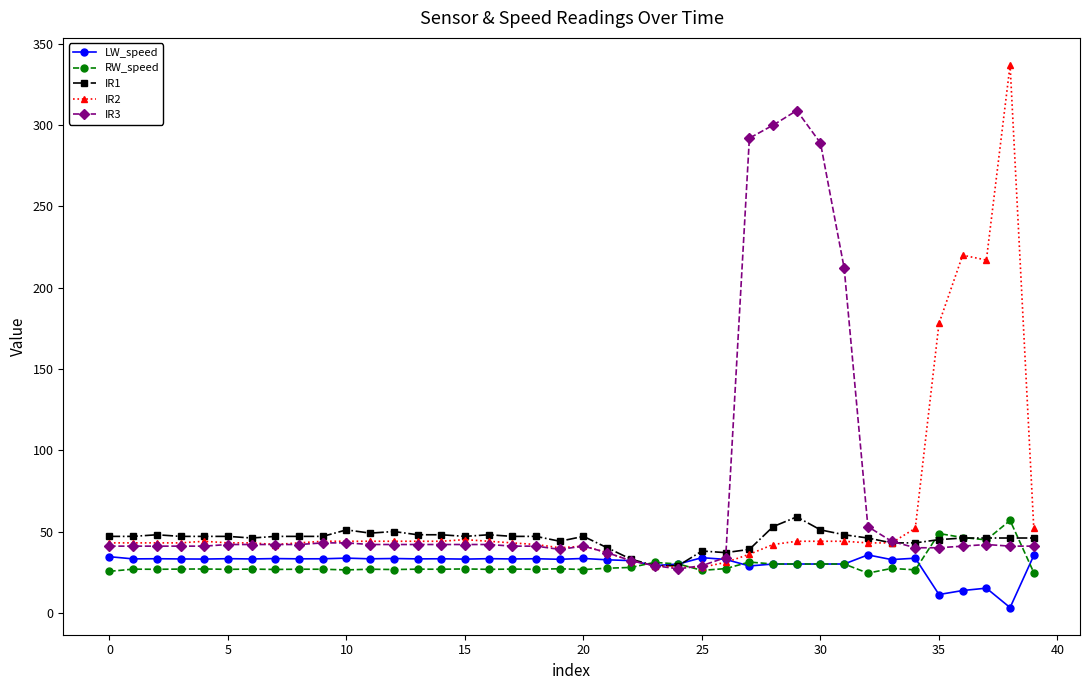

At how many categories does at least one series exceed 198?

8